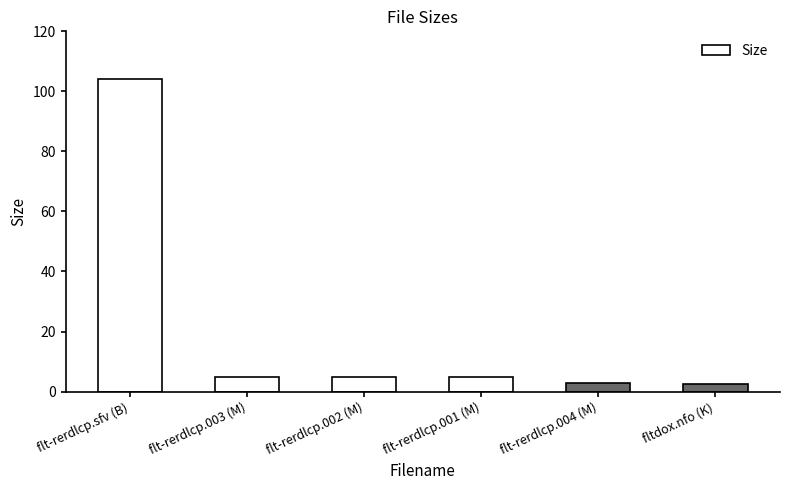

Which has a higher value, fltdox.nfo (K) or flt-rerdlcp.002 (M)?

flt-rerdlcp.002 (M)